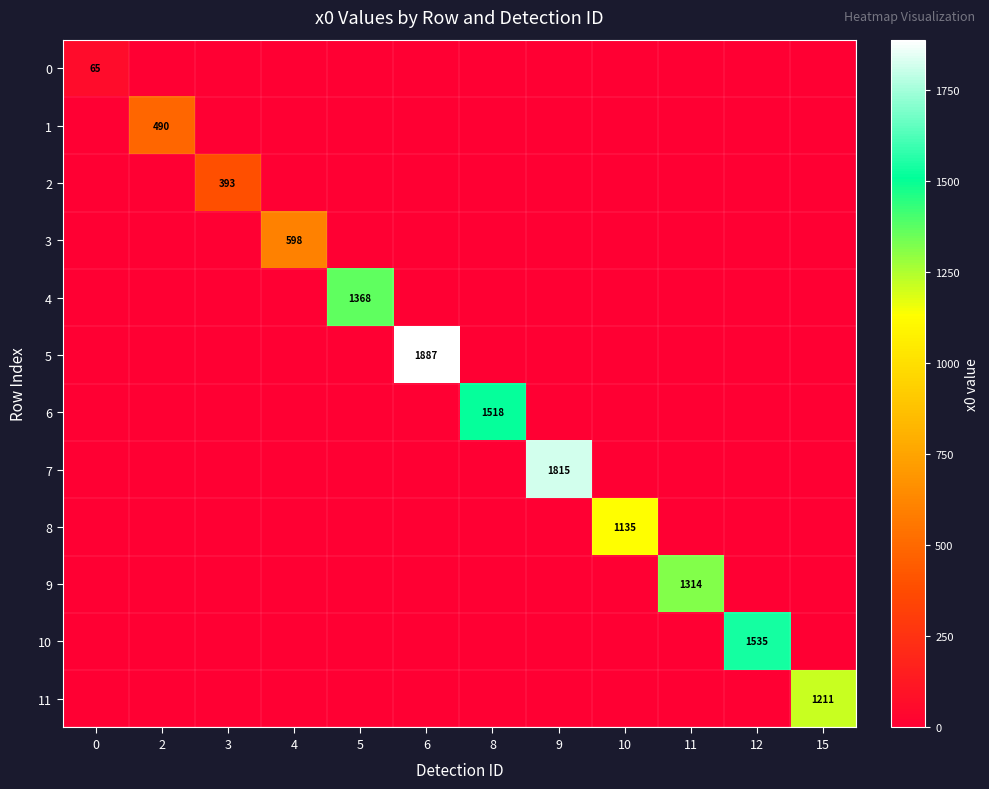

Is it true that 11 equals 1211 at 15?

True